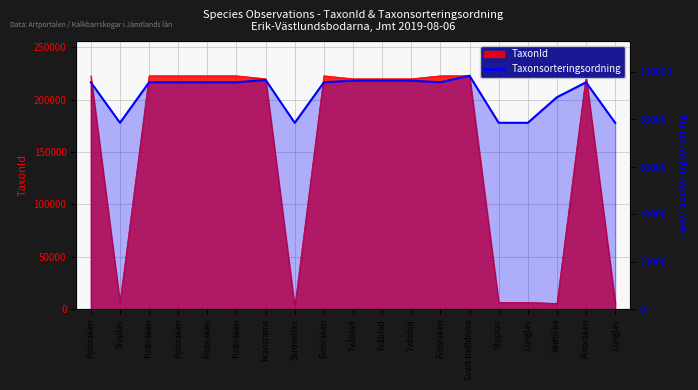

At which category does the data reach its first local peak?

Kransrams